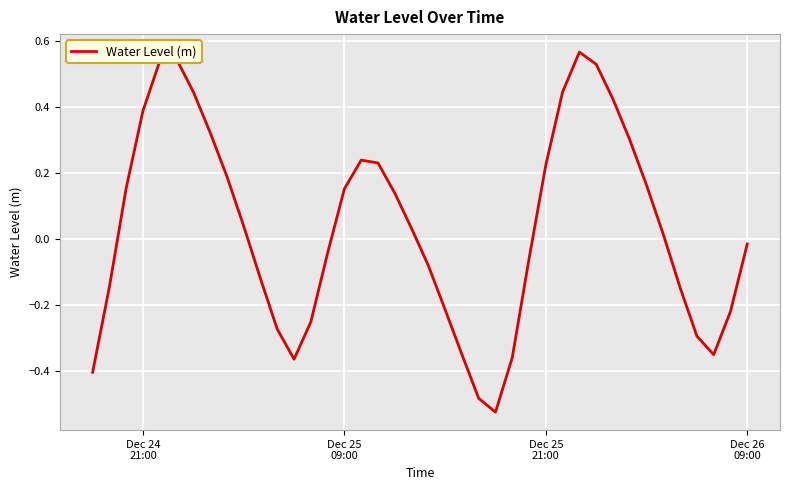

What is the difference between the maximum and minimum values?

1.1